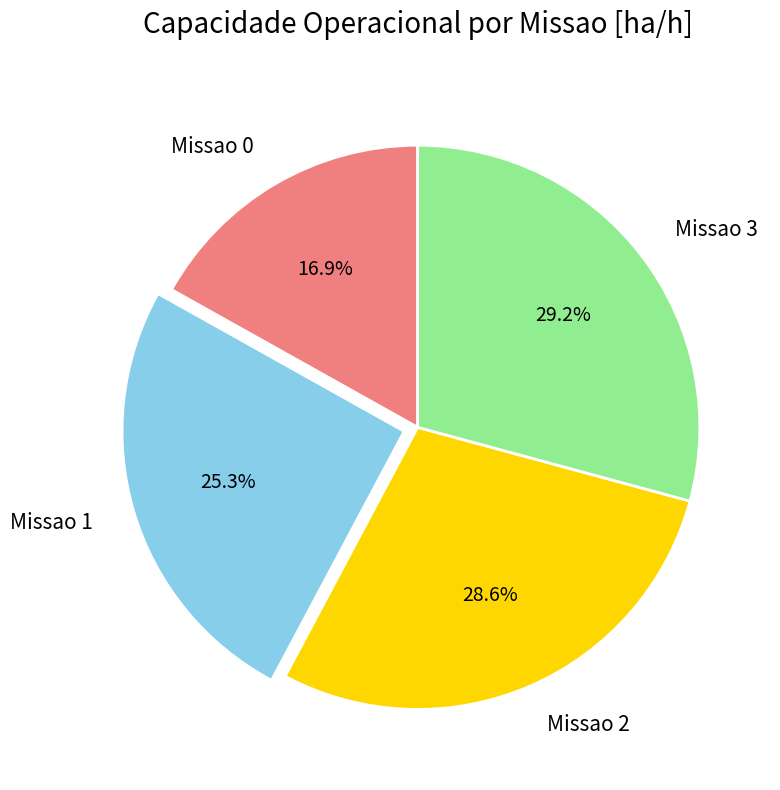

Is the sum of Missao 3 and Missao 2 greater than half?

Yes